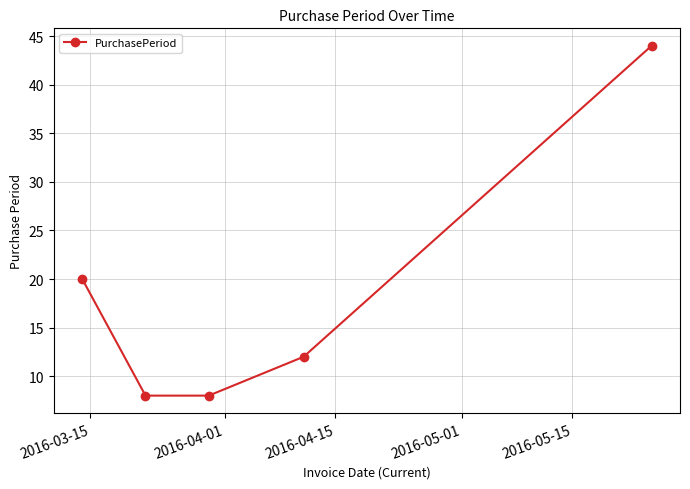

Reading left to right, list all the values displayed in this chart.

20	8	8	12	44